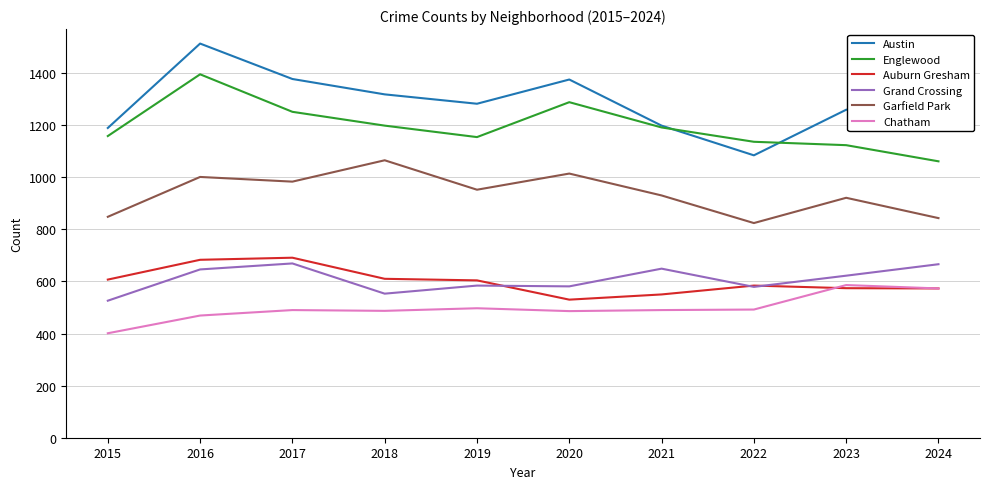

What is the total value across all series at 2017?

5461